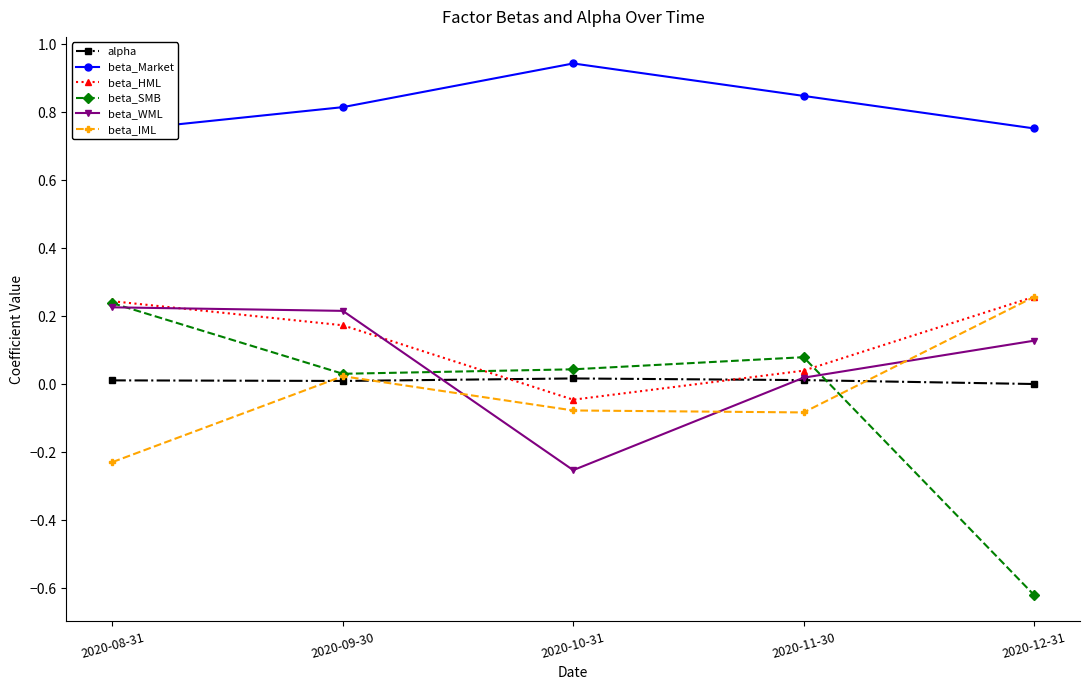

Reading left to right, what are all the values shown in this chart?

alpha: 2020-08-31=0.0	2020-09-30=0.0	2020-10-31=0.0	2020-11-30=0.0	2020-12-31=0.0
beta_Market: 2020-08-31=0.7	2020-09-30=0.8	2020-10-31=0.9	2020-11-30=0.8	2020-12-31=0.8
beta_HML: 2020-08-31=0.2	2020-09-30=0.2	2020-10-31=-0.0	2020-11-30=0.0	2020-12-31=0.3
beta_SMB: 2020-08-31=0.2	2020-09-30=0.0	2020-10-31=0.0	2020-11-30=0.1	2020-12-31=-0.6
beta_WML: 2020-08-31=0.2	2020-09-30=0.2	2020-10-31=-0.3	2020-11-30=0.0	2020-12-31=0.1
beta_IML: 2020-08-31=-0.2	2020-09-30=0.0	2020-10-31=-0.1	2020-11-30=-0.1	2020-12-31=0.3